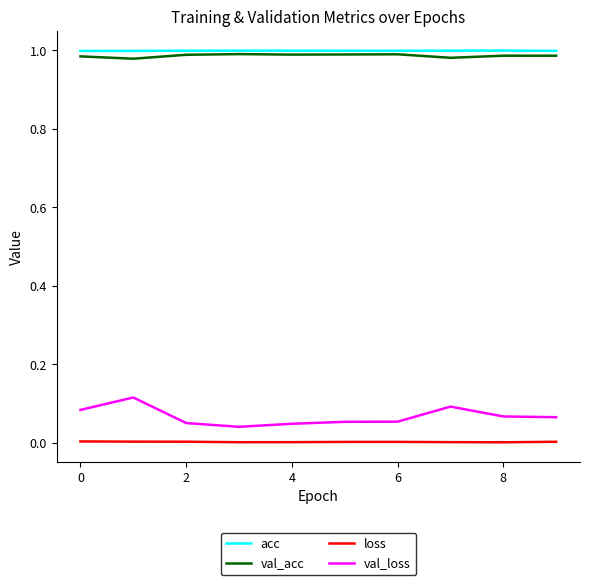

True or false: val_loss and loss cross at least once.

False